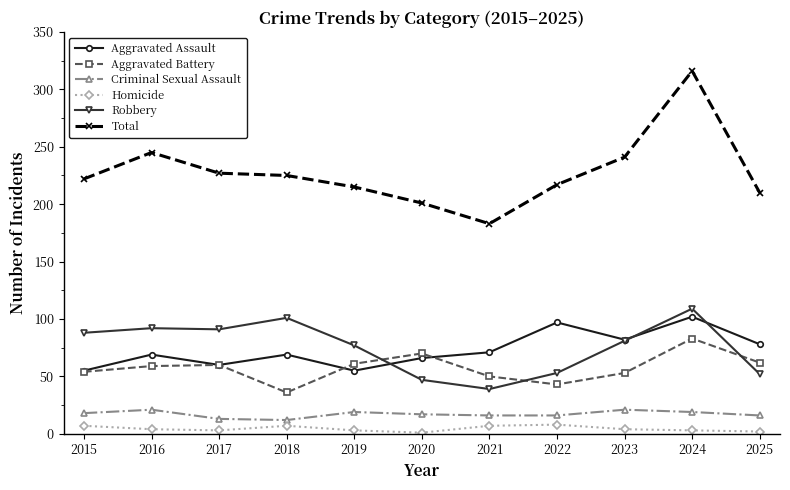

Which series has the largest total across all categories?

Total